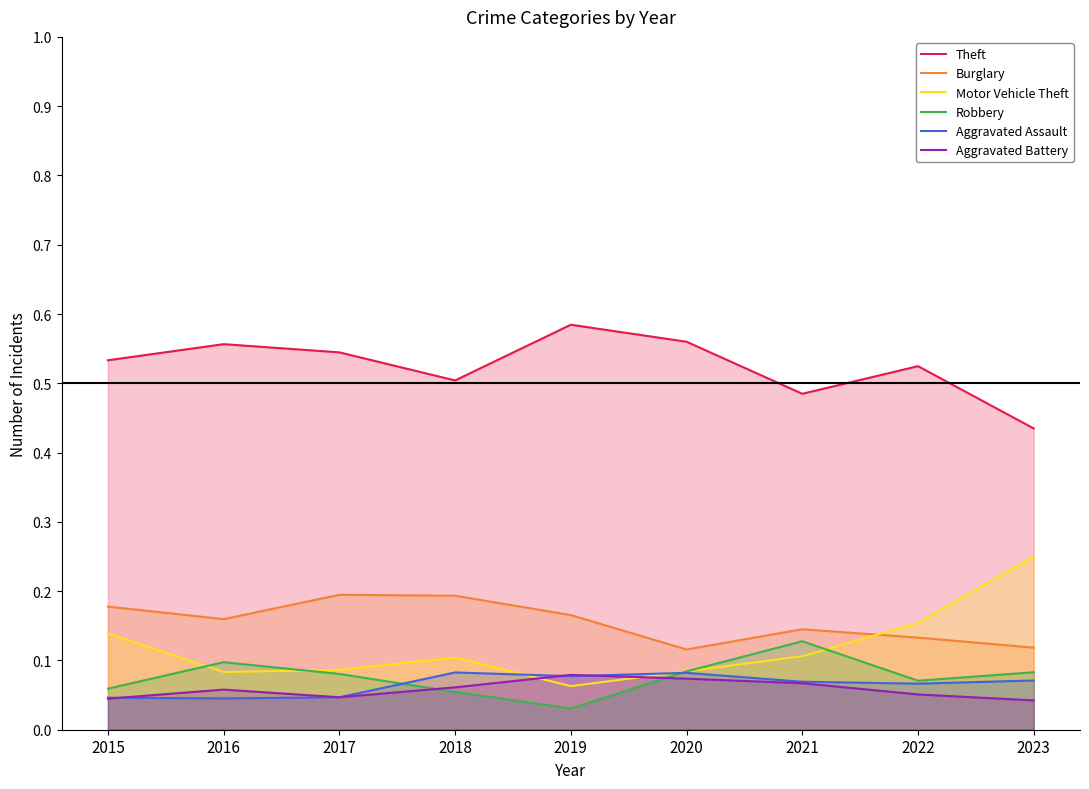

True or false: Theft and Burglary intersect in this chart.

False